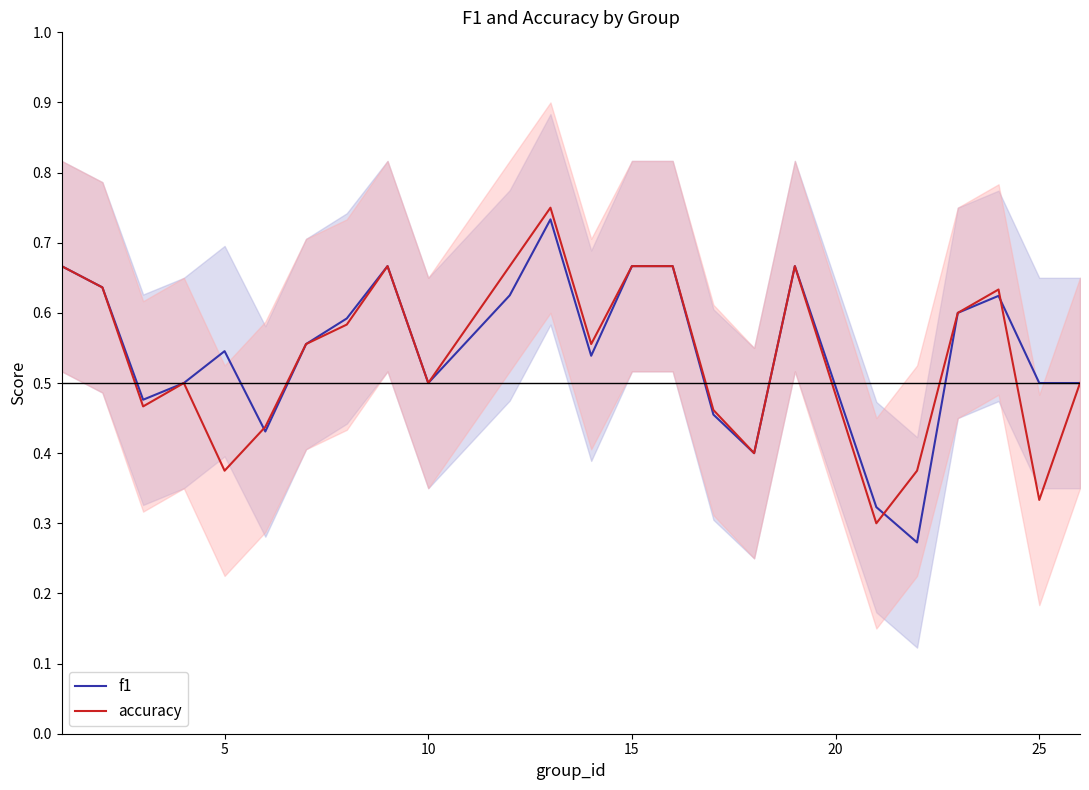

True or false: f1 has a value of 0.2 at 15.

False